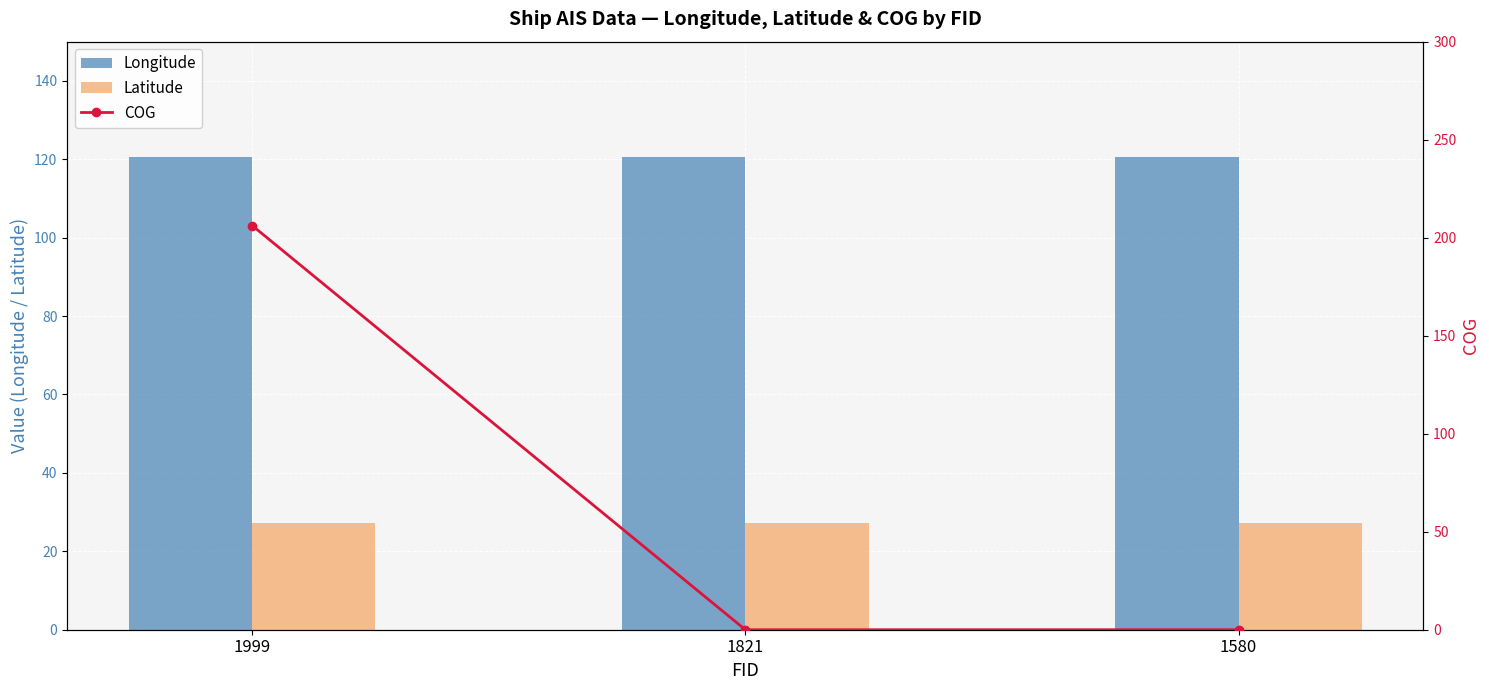

What is the greatest value displayed?

206.2